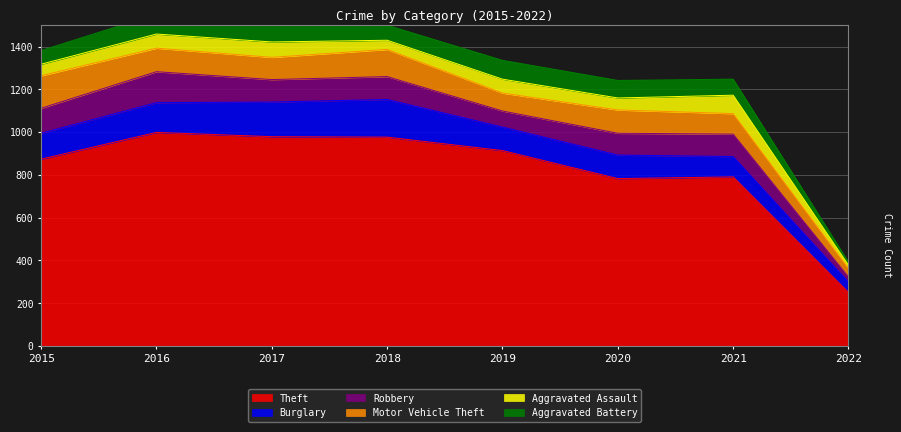

Is it true that Motor Vehicle Theft equals 84 at 2019?

True